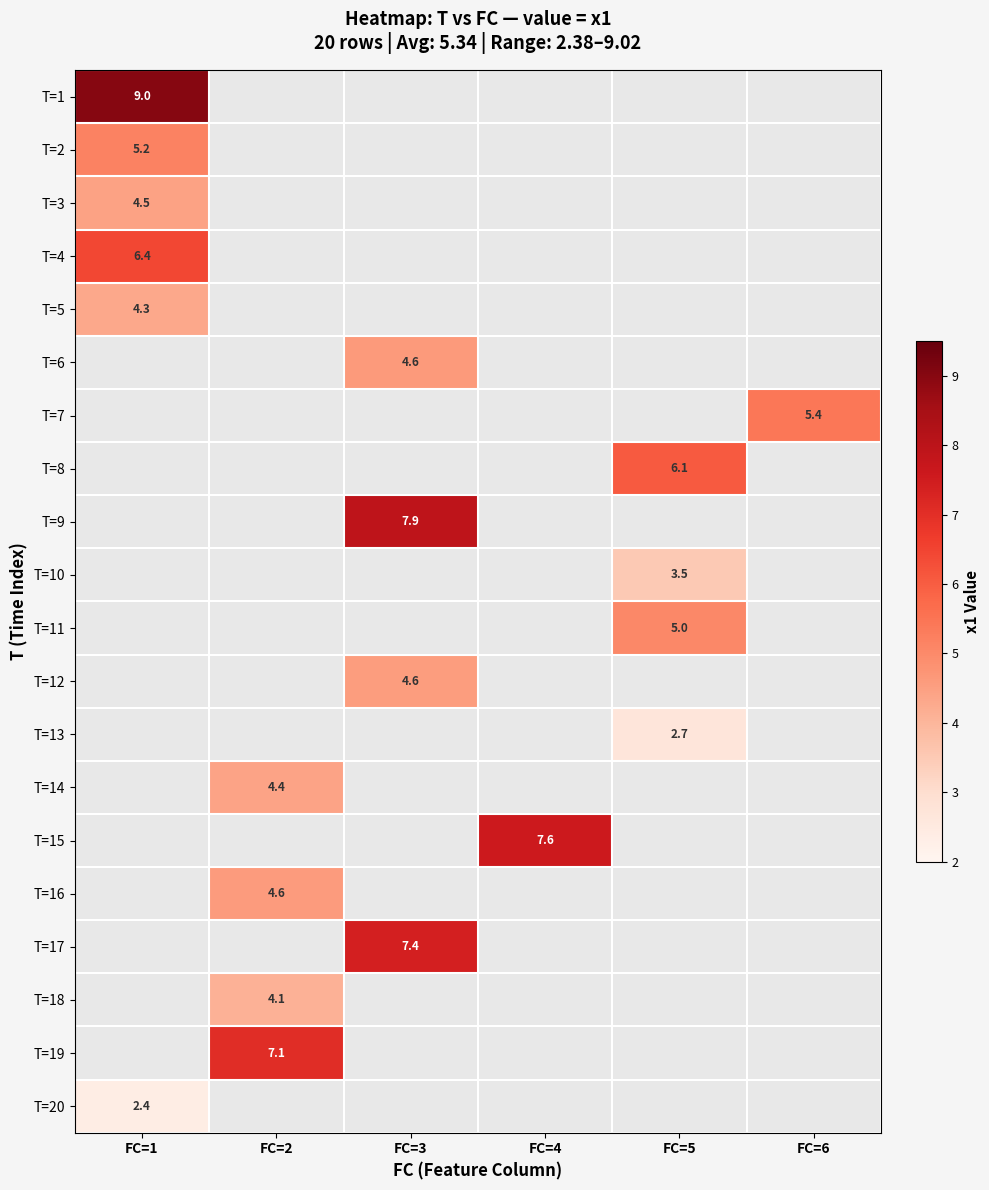

How many series are shown in this chart?

20